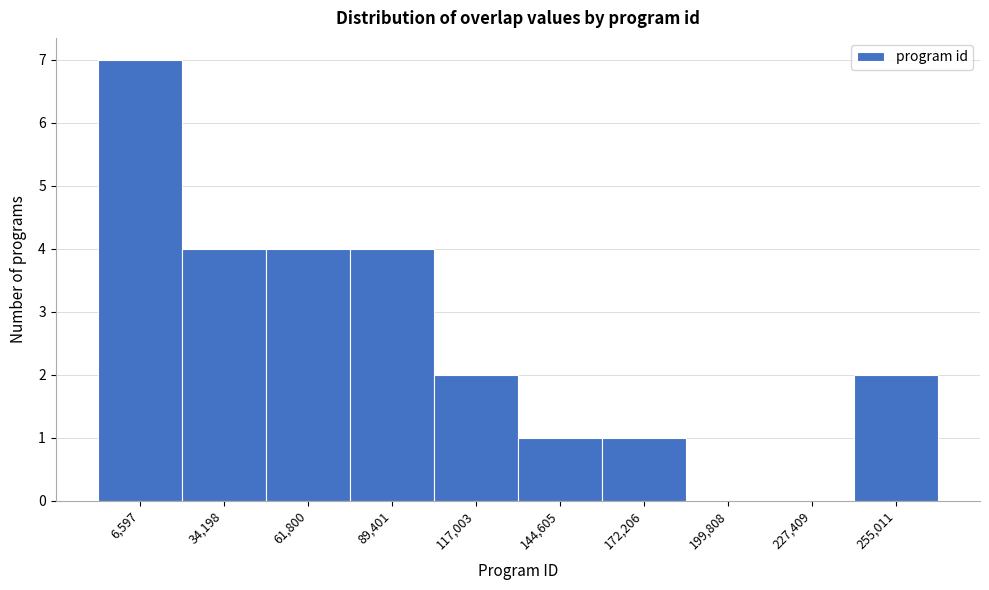

Reading left to right, extract all data points from this chart.

6,597=7	34,198=4	61,800=4	89,401=4	117,003=2	144,605=1	172,206=1	199,808=0	227,409=0	255,011=2